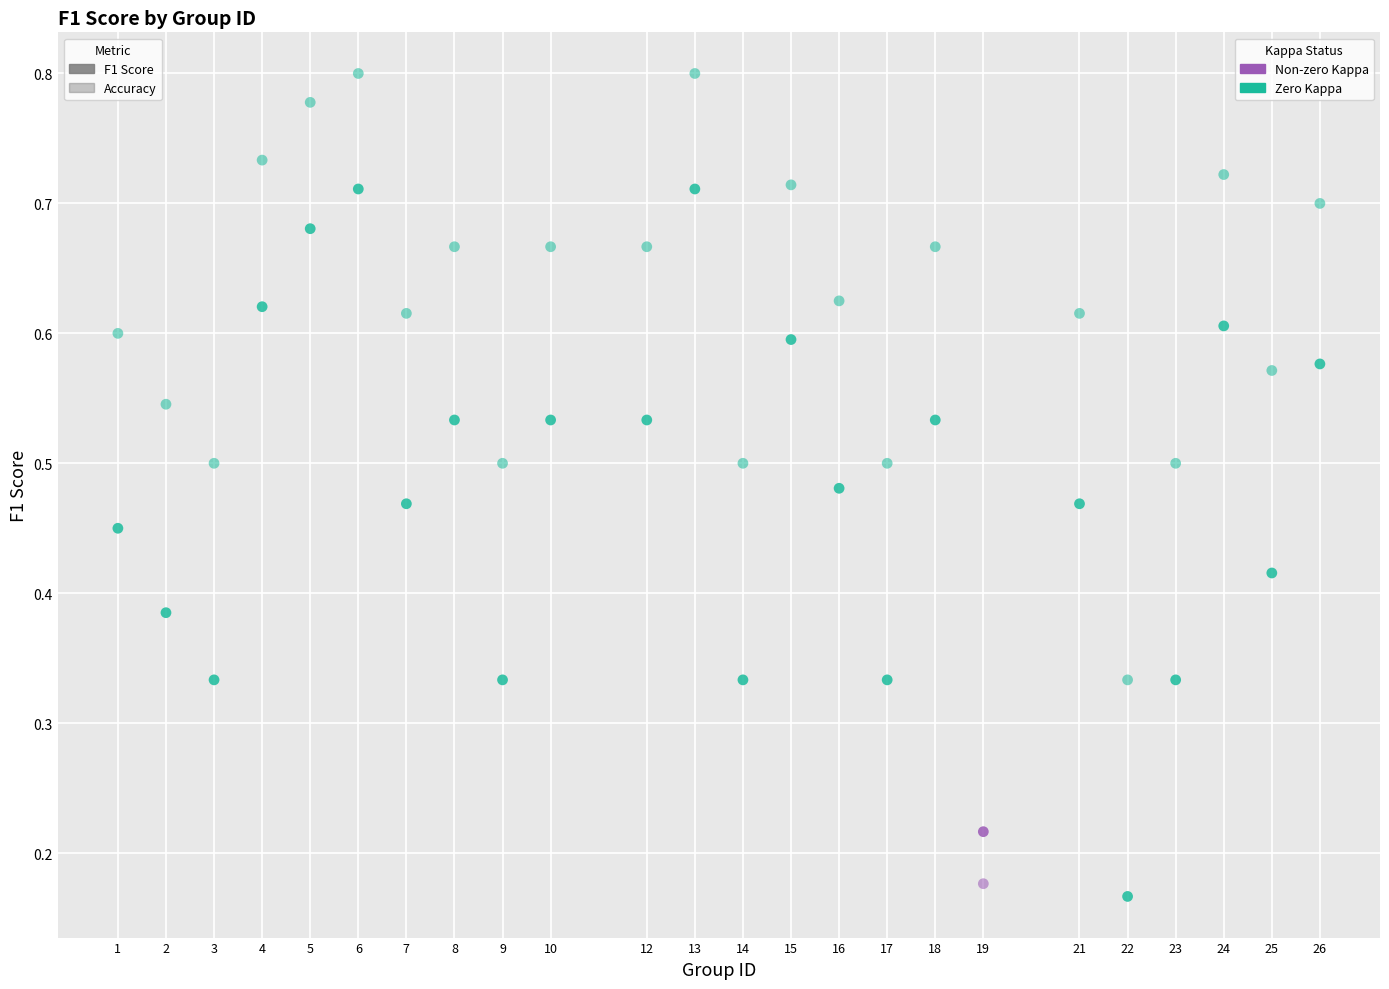

How many points are shown in the scatter plot?

48